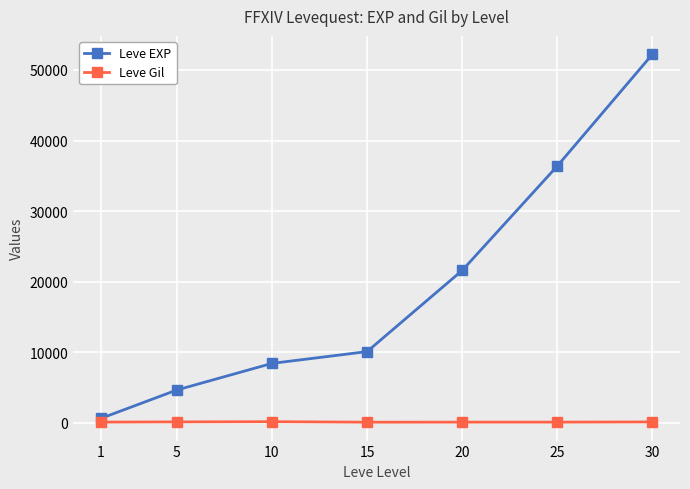

What is the total value across all series at 1?

742